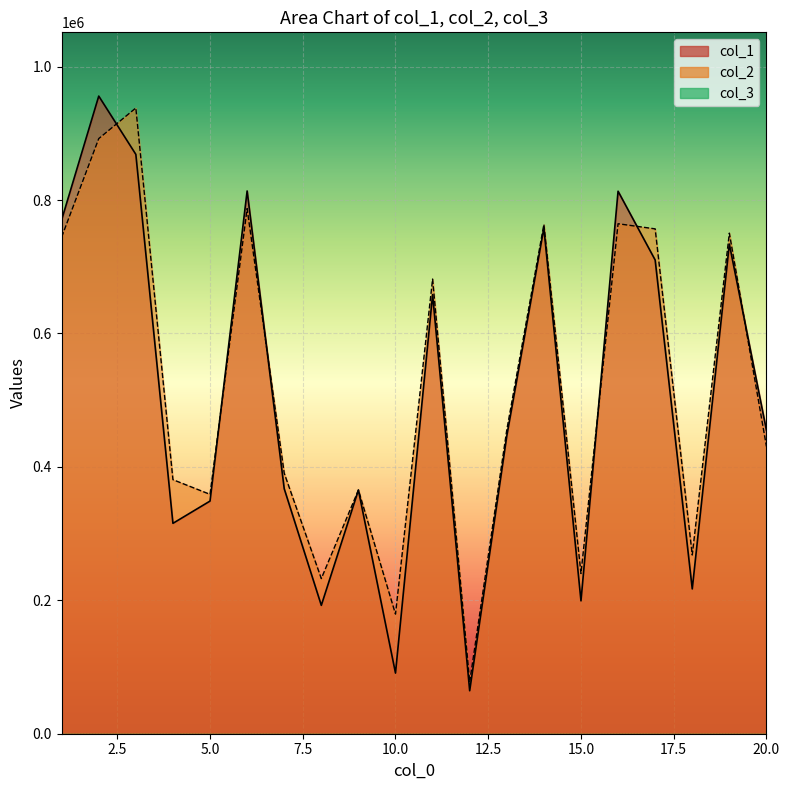

What is the highest value of the col_1 series?

955806